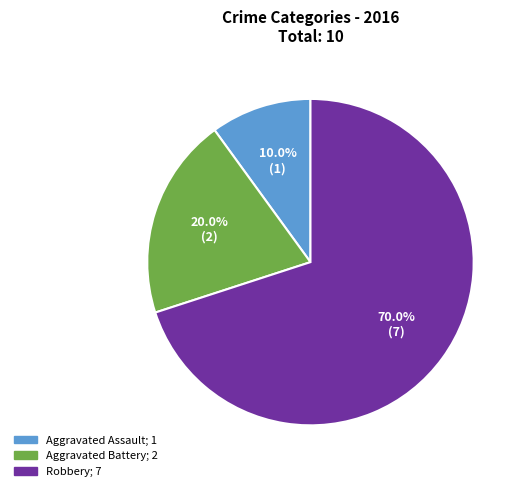

Is there any slice that represents more than half of the pie?

Yes